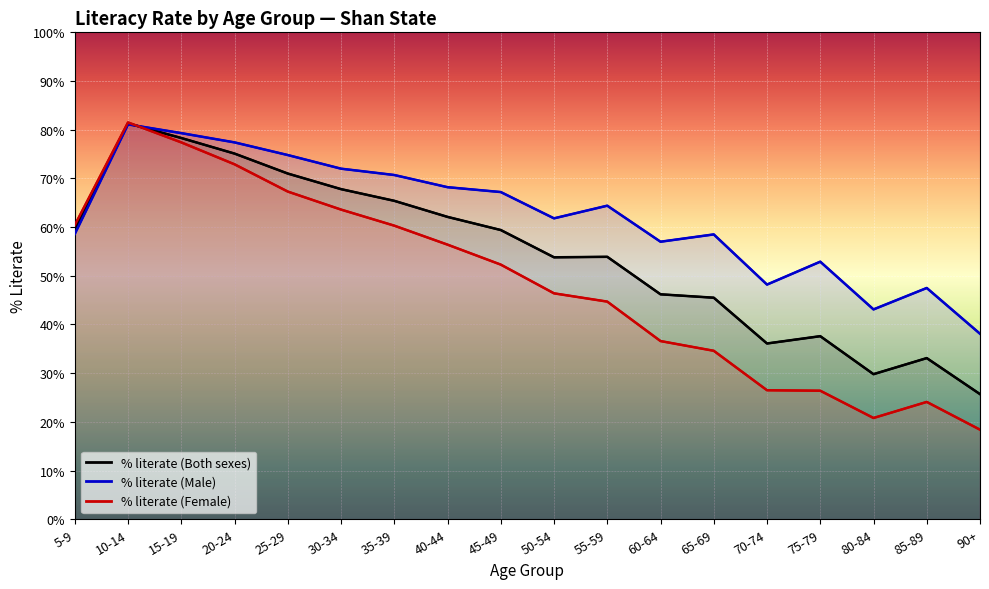

Between 20-24 and 55-59, which series saw the biggest shift?

% literate (Female)